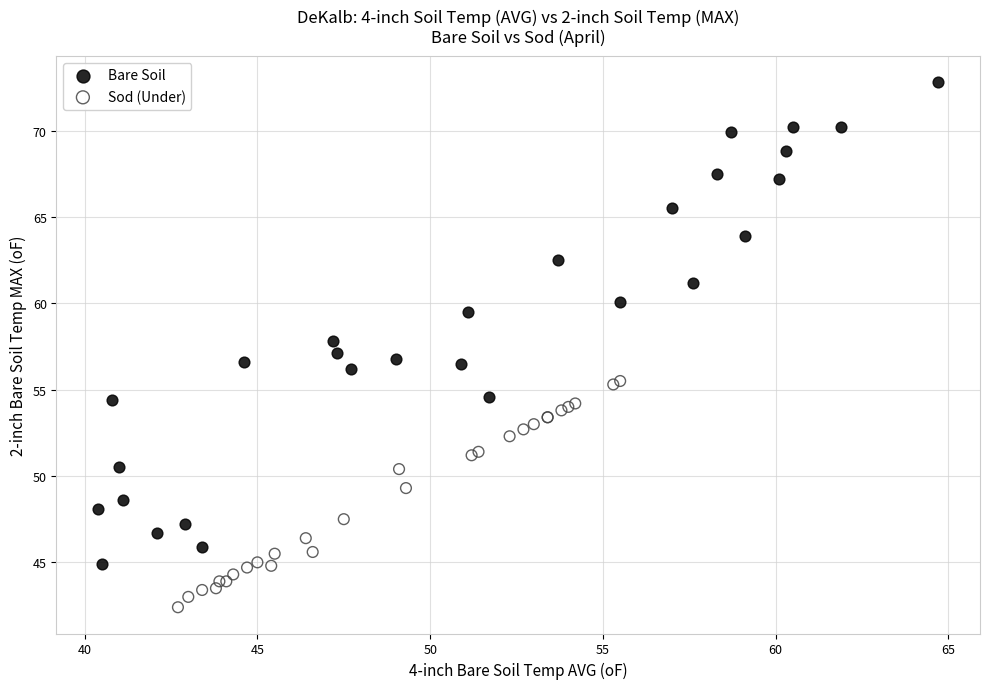

Which series contains the lowest Y value?

Sod (Under)